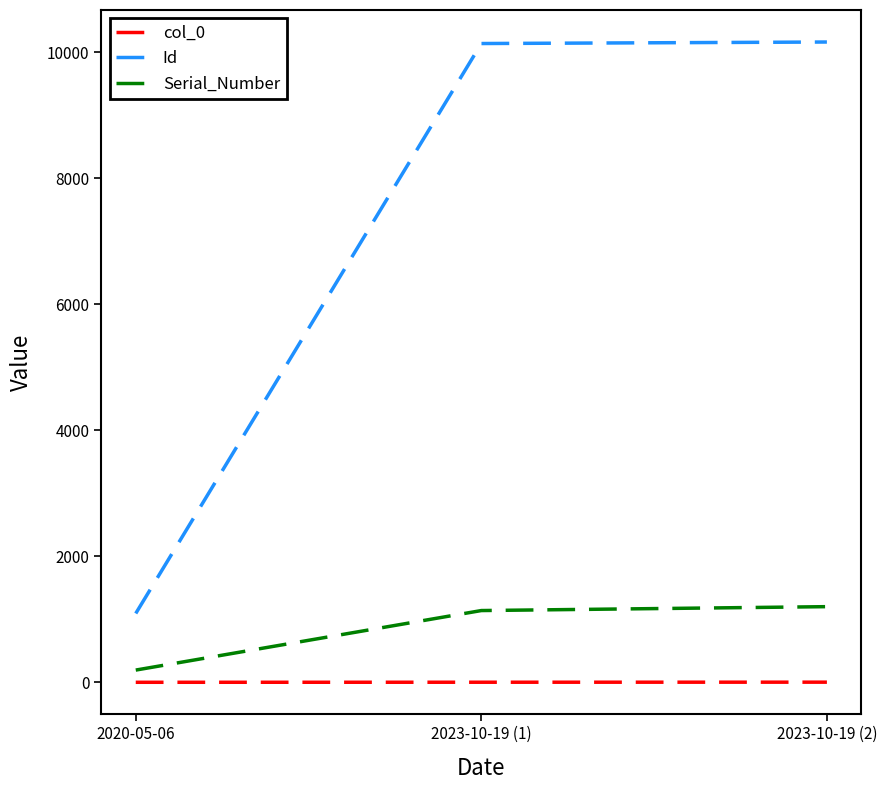

Rank the series at 2023-10-19 (1) from lowest to highest value.

col_0, Serial_Number, Id